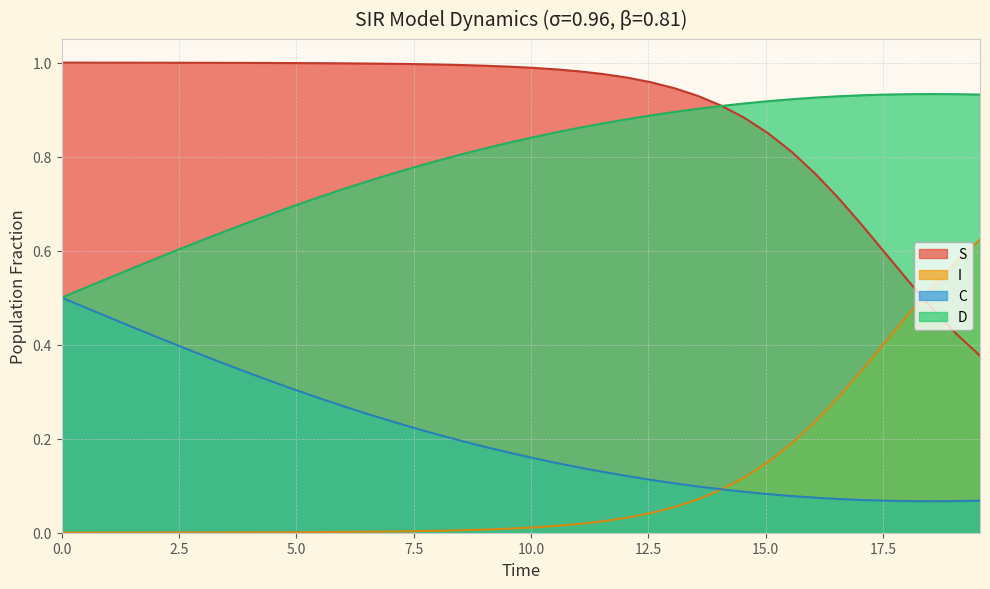

True or false: S and C cross at least once.

False